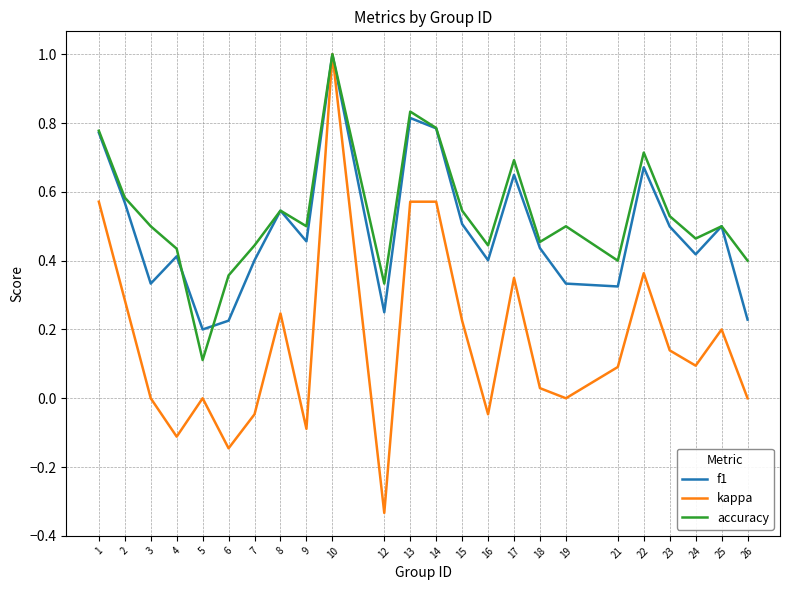

What is the maximum value shown in the chart?

1.0